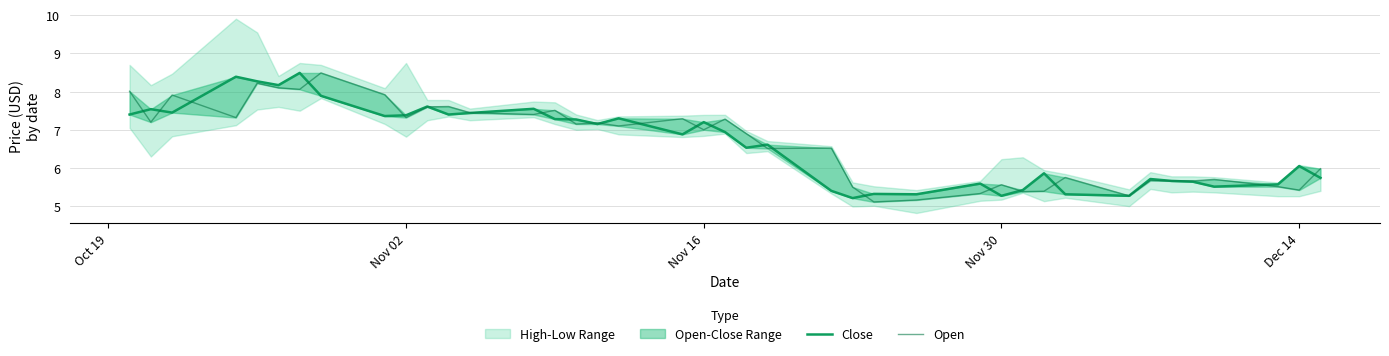

Where does the Close series first go above 6?

Oct 19